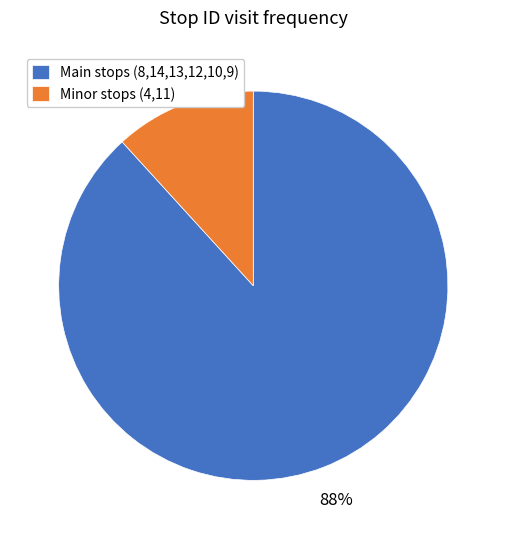

Is the sum of Main stops (8,14,13,12,10,9) and Minor stops (4,11) greater than half?

Yes